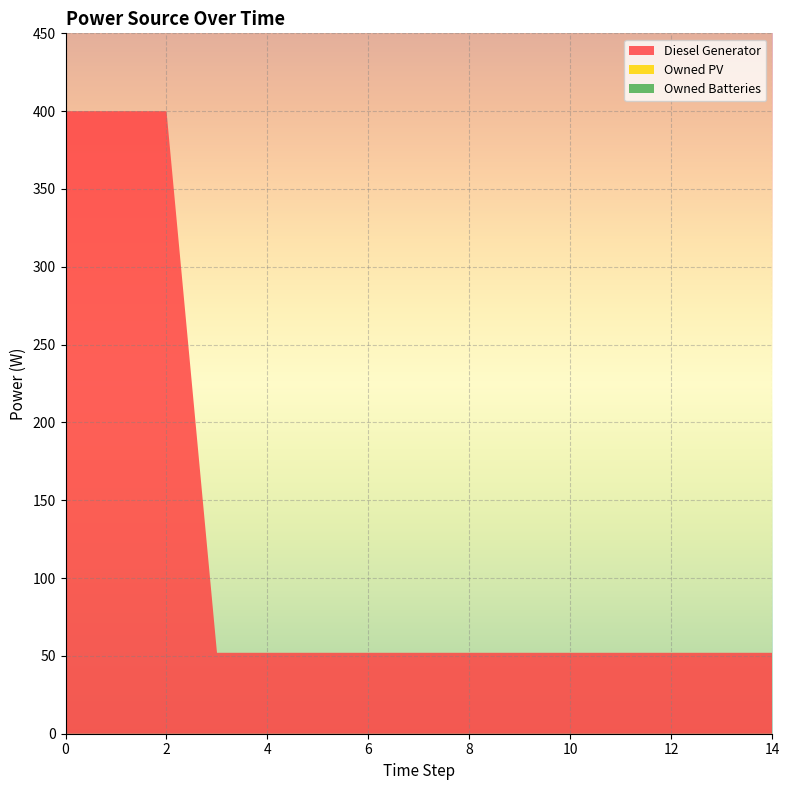

Reading right to left, extract all data points from this chart.

Diesel Generator: 52	52	52	52	52	52	52	52	52	52	52	52	400	400	400
Owned PV: 0	0	0	0	0	0	0	0	0	0	0	0	0	0	0
Owned Batteries: 0	0	0	0	0	0	0	0	0	0	0	0	0	0	0